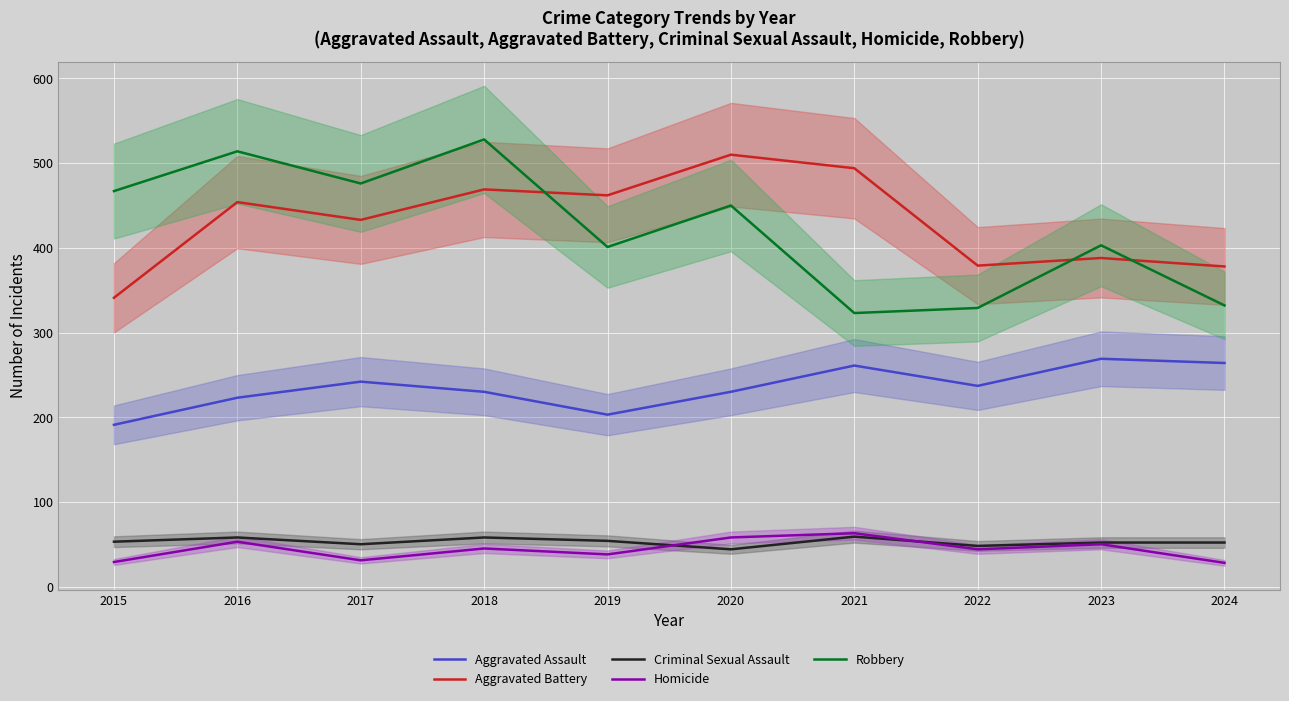

How many categories are shown in the chart?

10